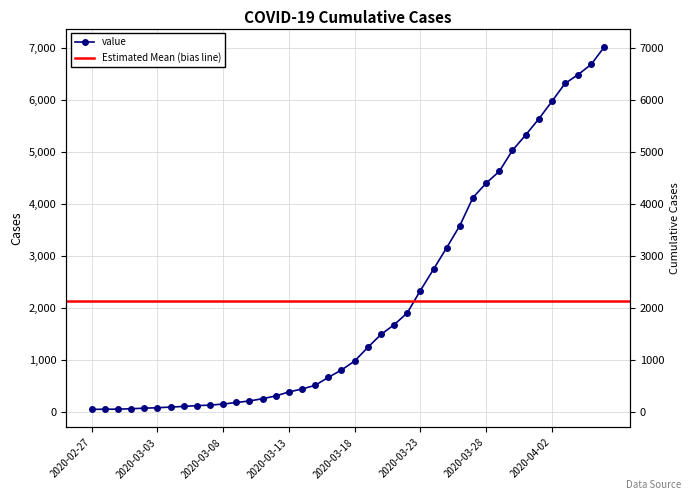

Which has a higher value, 2020-03-25 or 2020-04-06?

2020-04-06